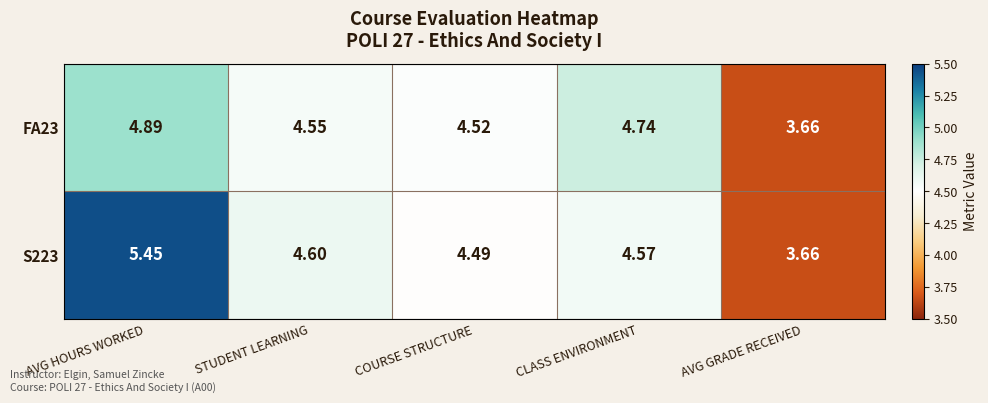

Which category has the highest value in the FA23 series?

AVG HOURS WORKED